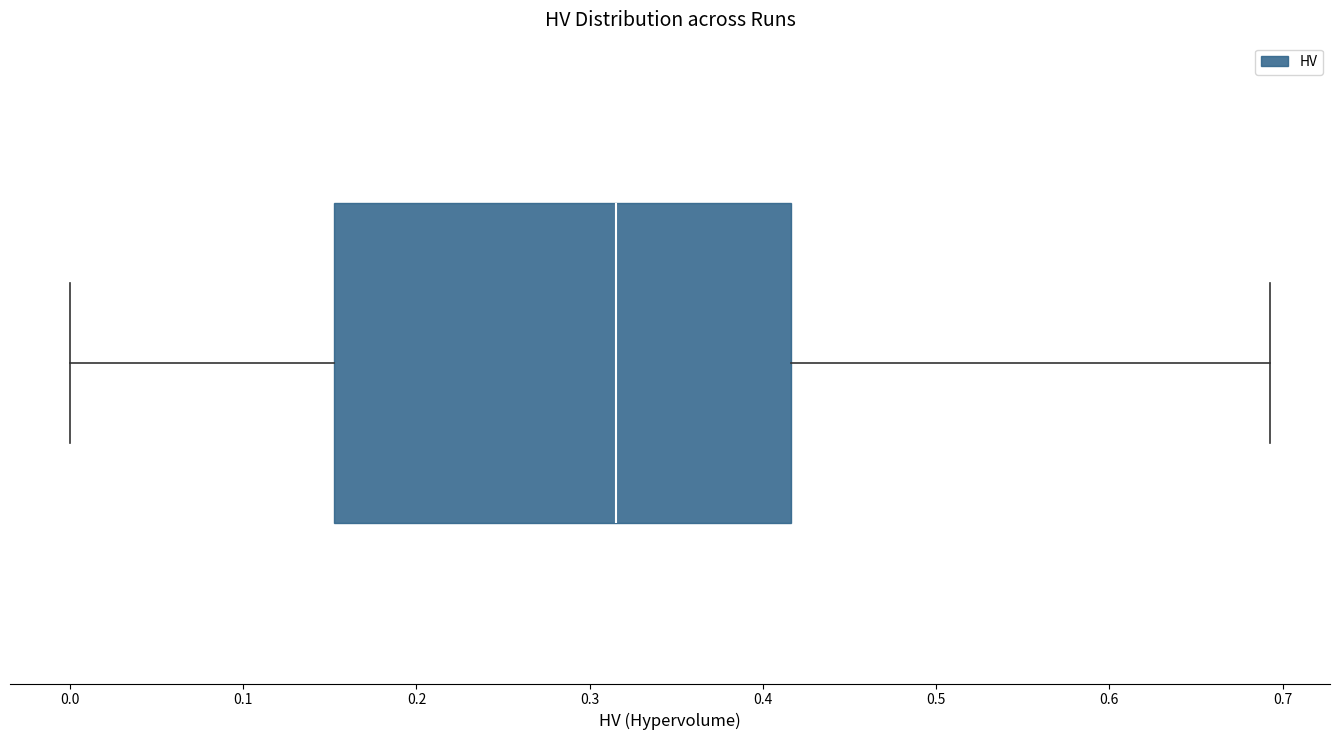

Where is the left edge of the box on the x-axis? The values are not printed on the chart, so give them approximately, as read against the axis.

0.15